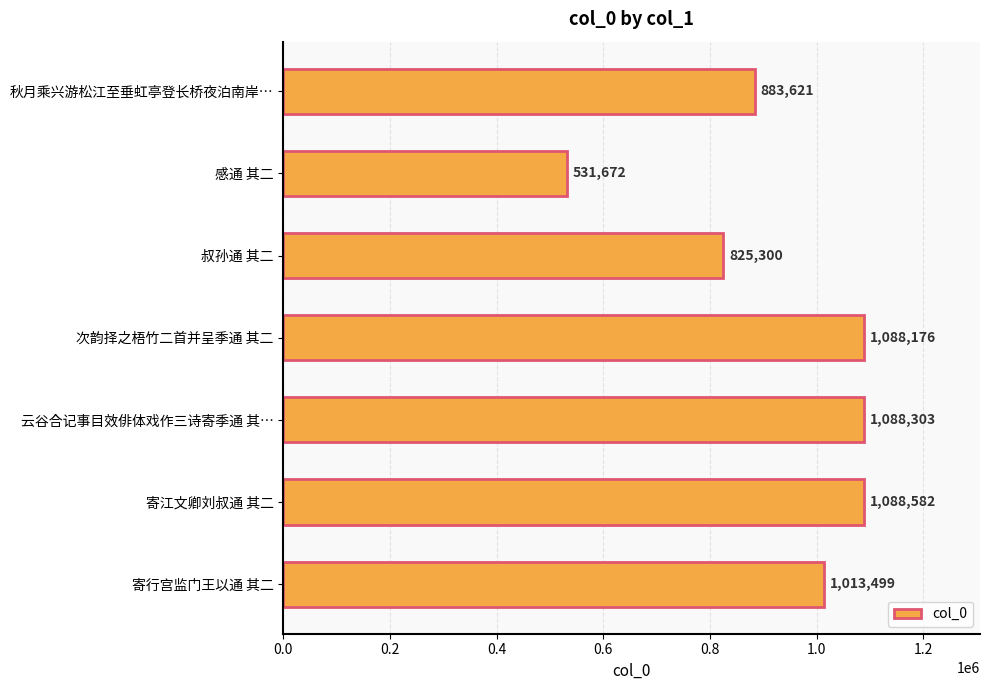

What is the sum of all values?

6519153